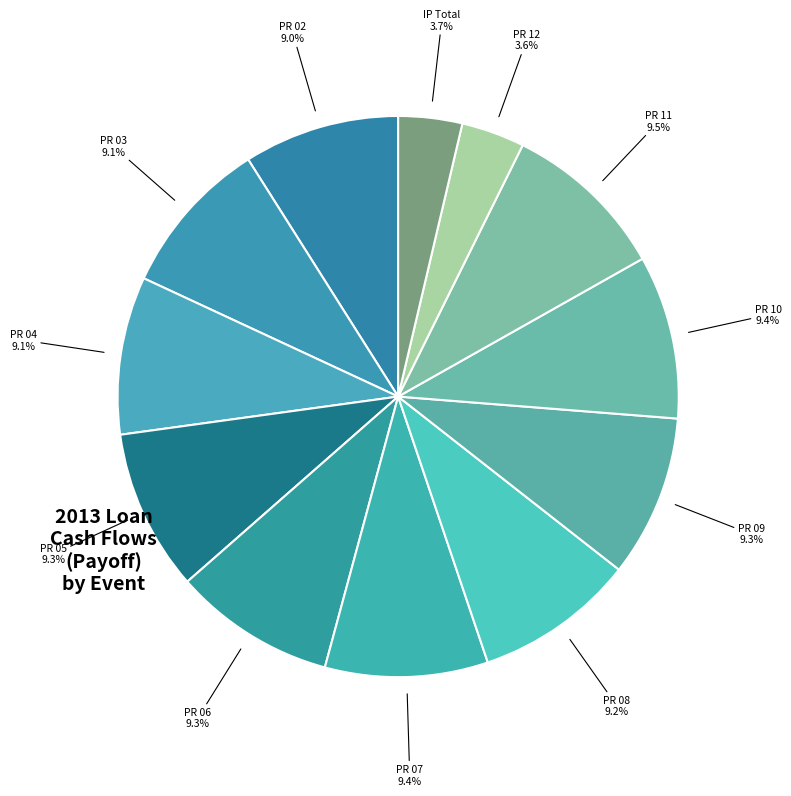

Approximately how many times larger is the value at PR 08 compared to PR 07?

1.0